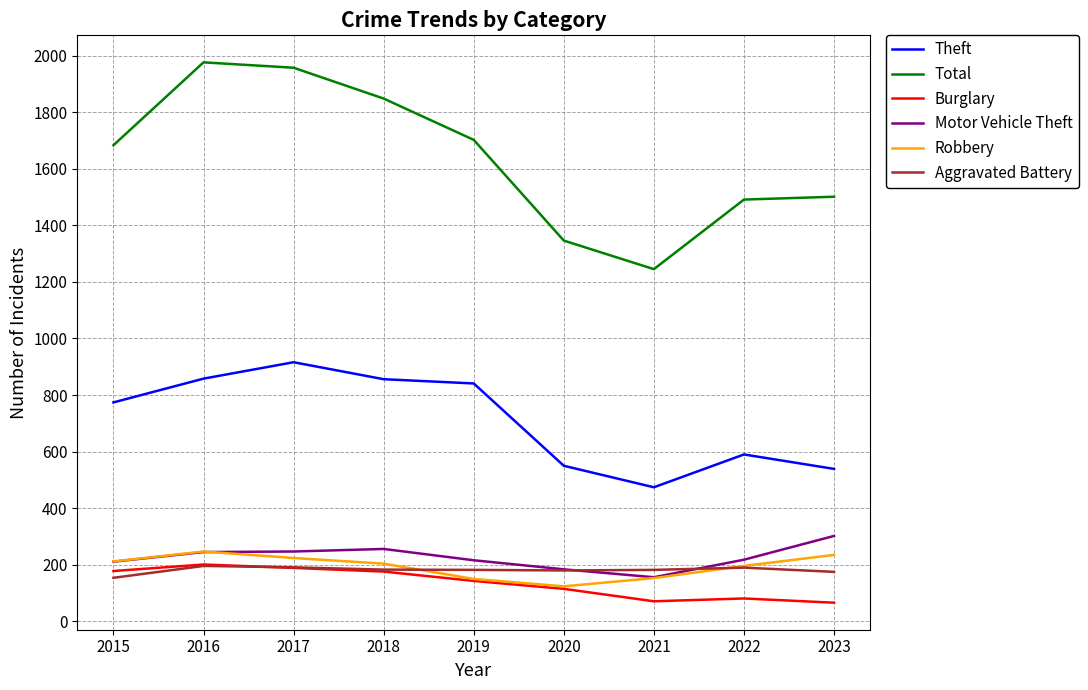

Which series has the largest total across all categories?

Total